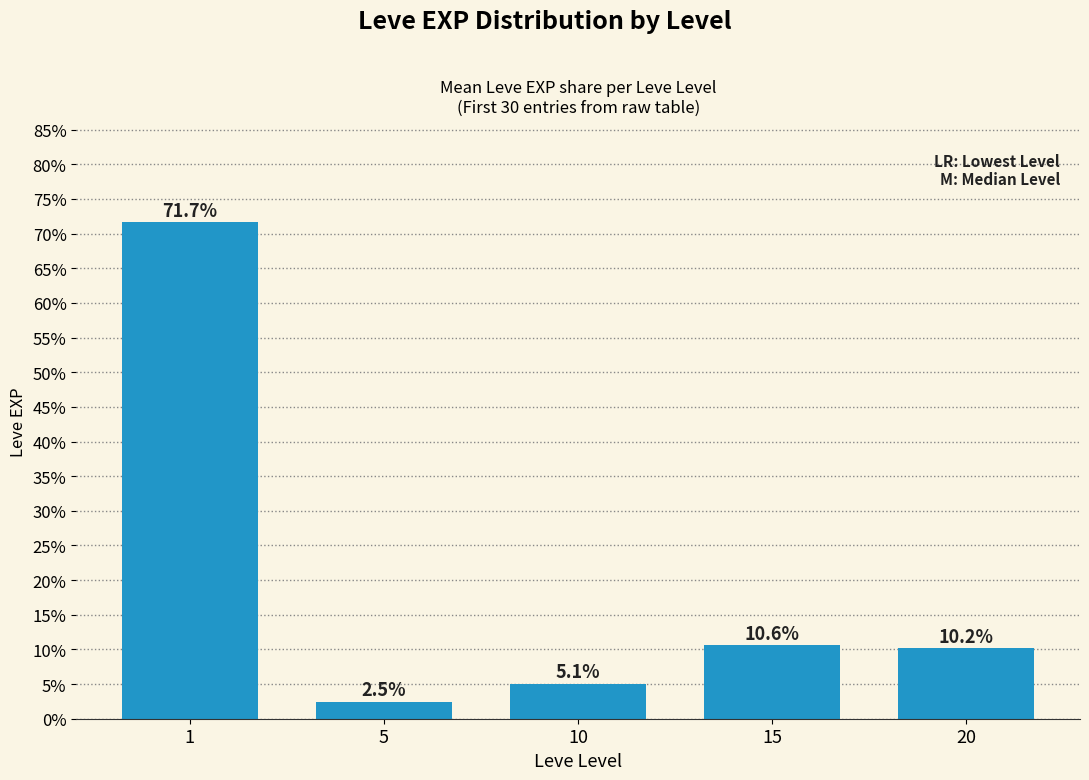

Which category has the highest value across all series?

1